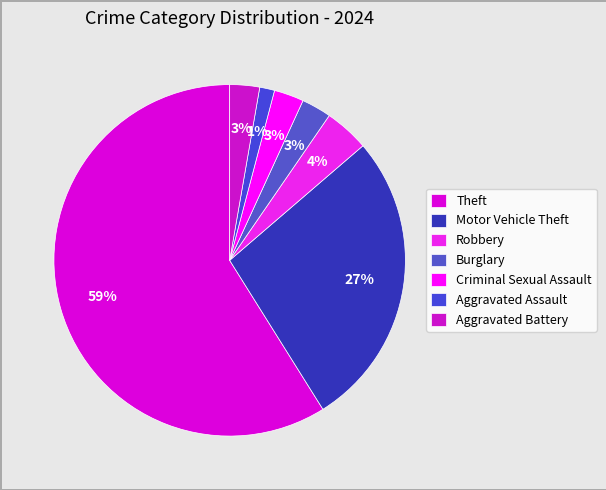

How many slices are in this pie chart?

7